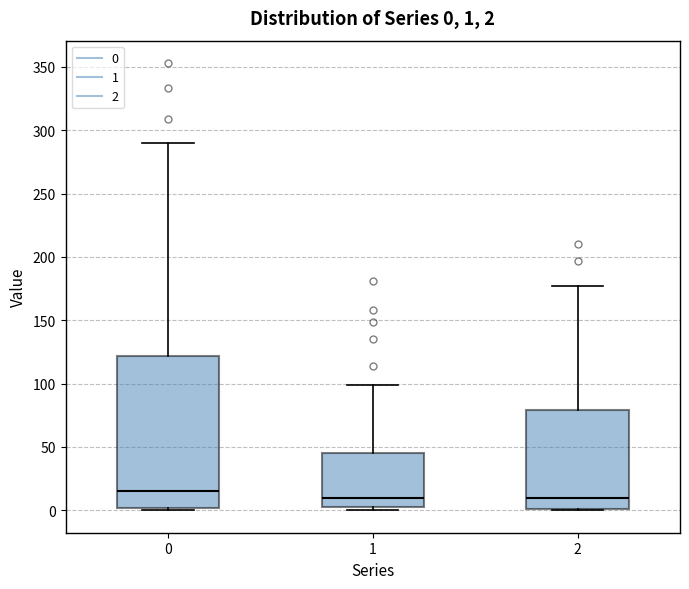

Which box's median line is the highest?

0